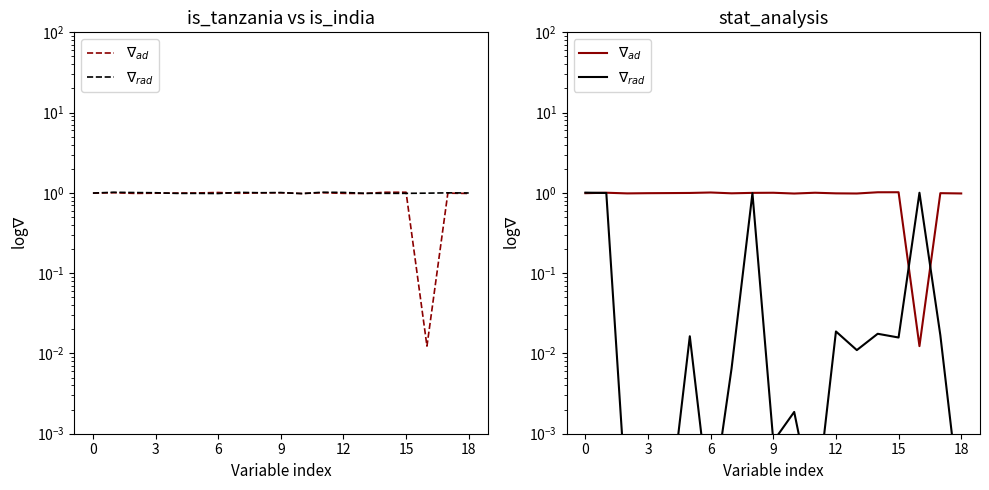

Is the value of $\nabla_{ad}$ at 15 greater than the value of $\nabla_{rad}$ at 14?

Yes